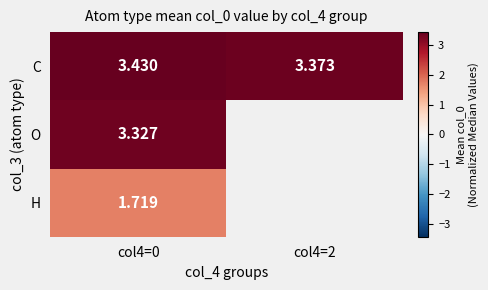

Rank the series at col4=0 from lowest to highest value.

H, O, C